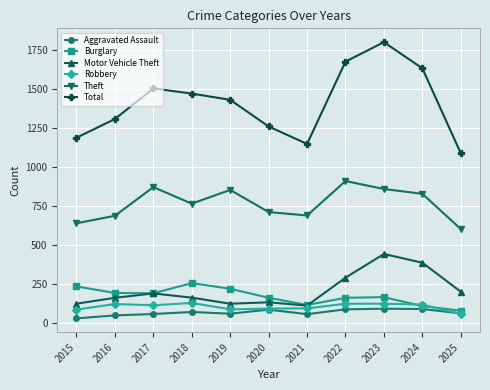

True or false: Theft and Robbery cross at least once.

False